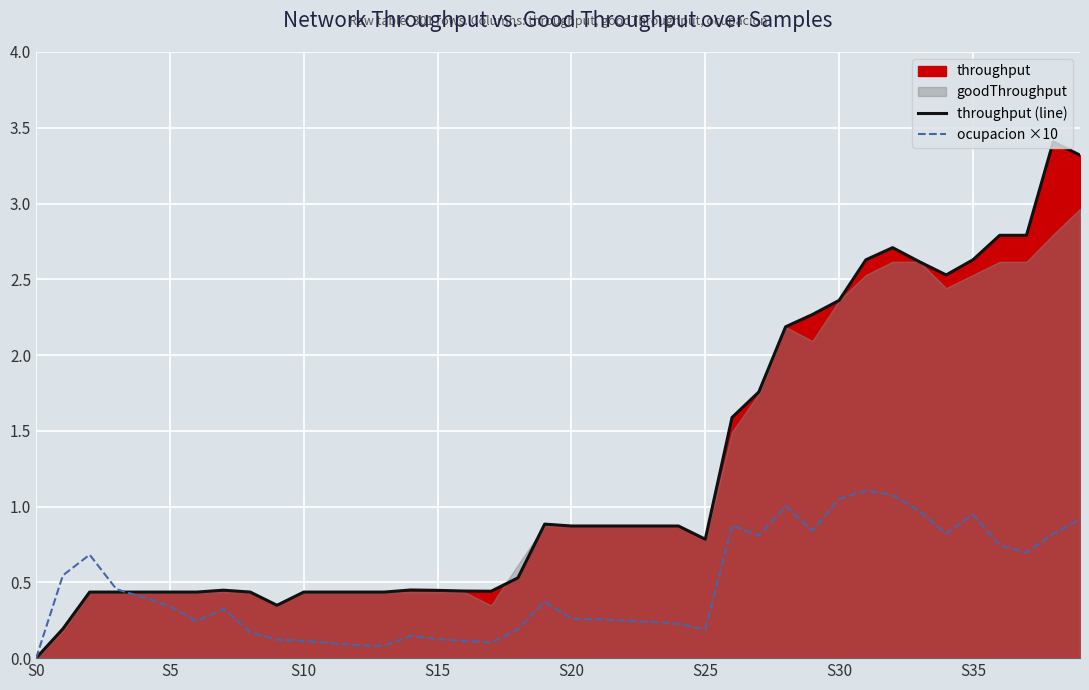

What is the total value across all series at 9?

0.5